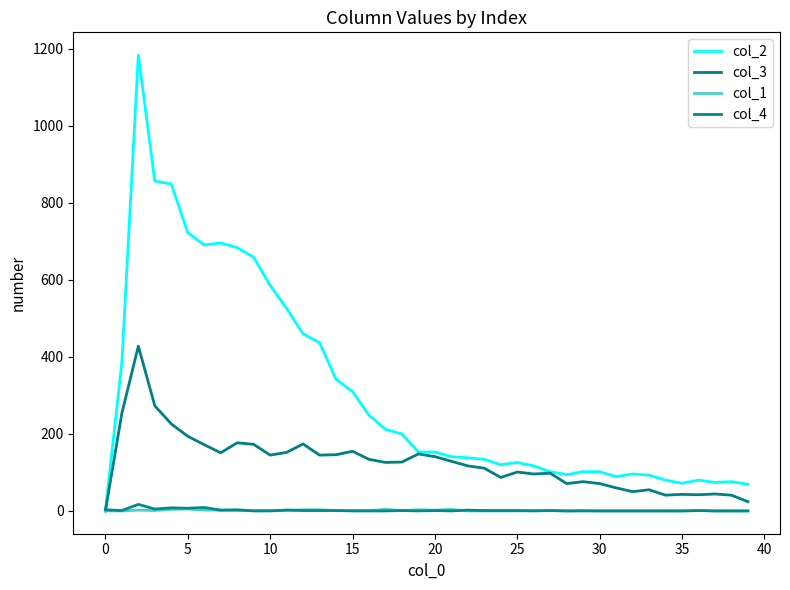

Is this an area chart (filled region under the line)?

No